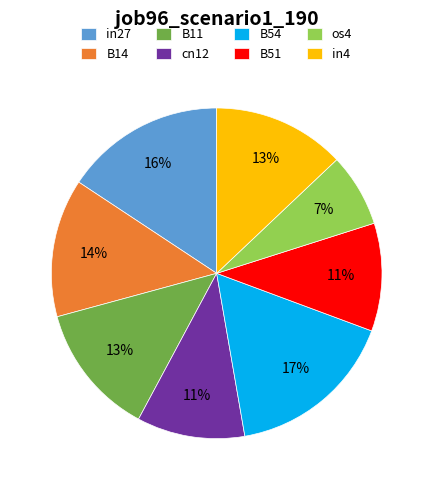

Between B51 and os4, which is larger?

B51